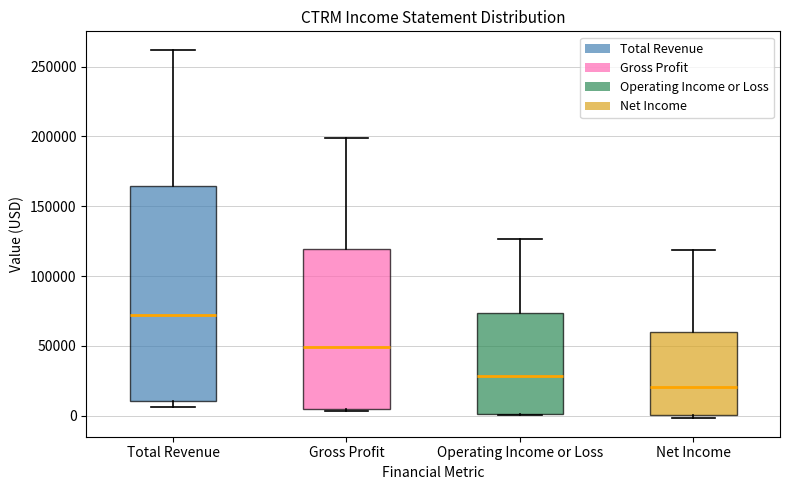

Where does the upper whisker of the box for Gross Profit end on the y-axis? The values are not printed on the chart, so give them approximately, as read against the axis.

200000